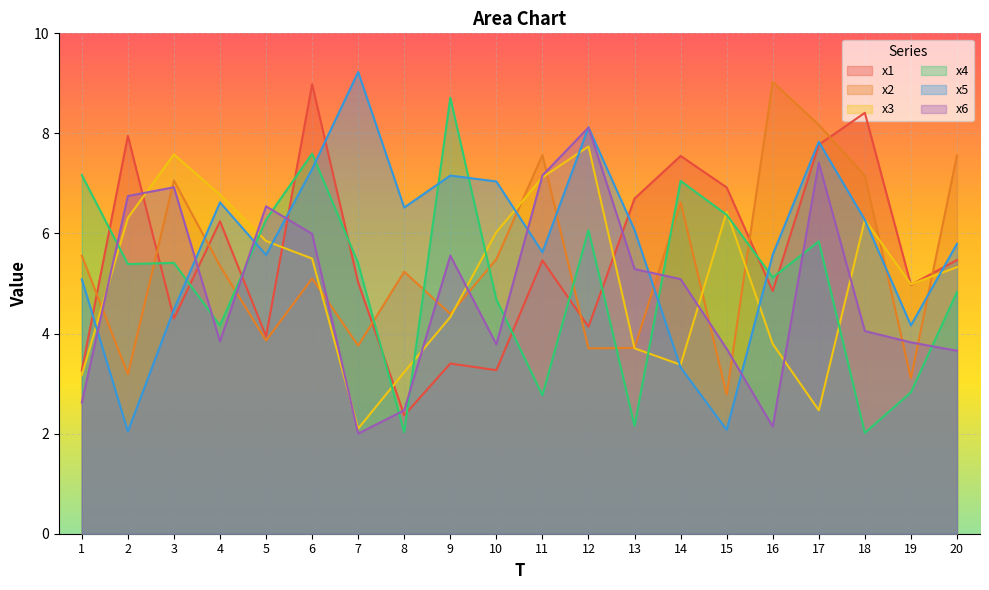

What is the maximum value shown in the chart?

9.2